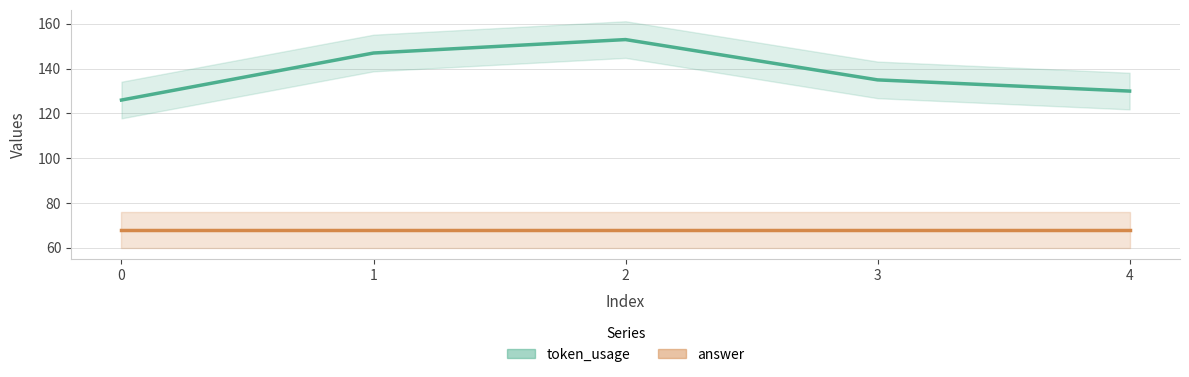

What is the value of the answer point at the 2nd from the left?

68